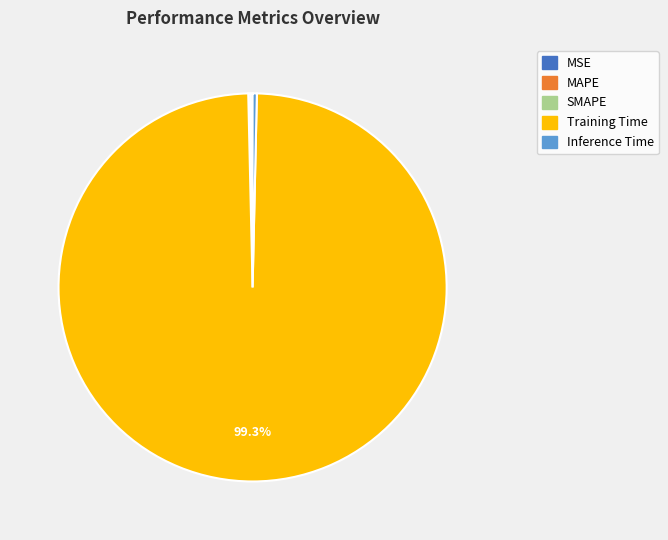

What is the majority slice?

Training Time